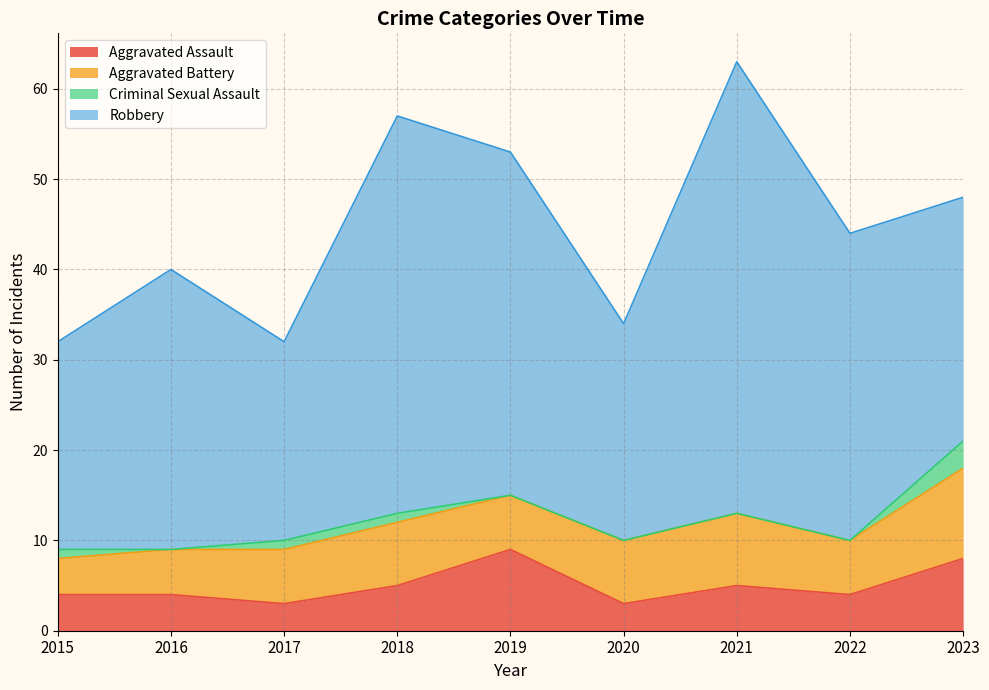

True or false: Aggravated Assault has a value of 7 at 2018.

False